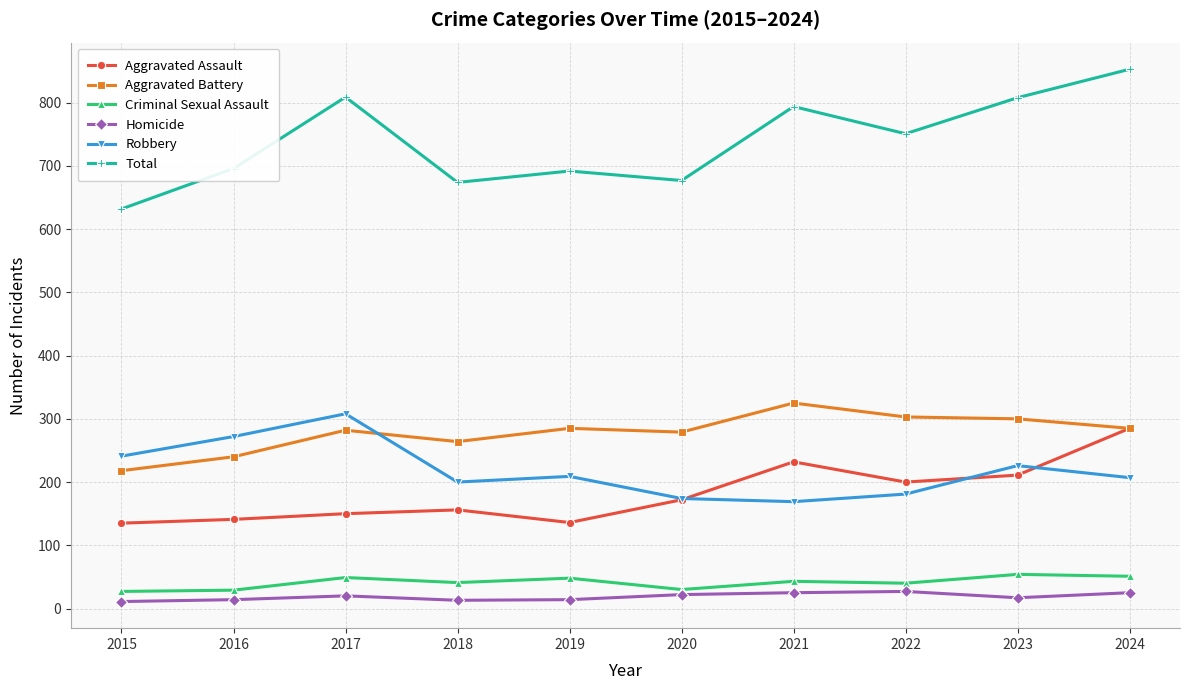

What is the total value across all series at 2023?

1616